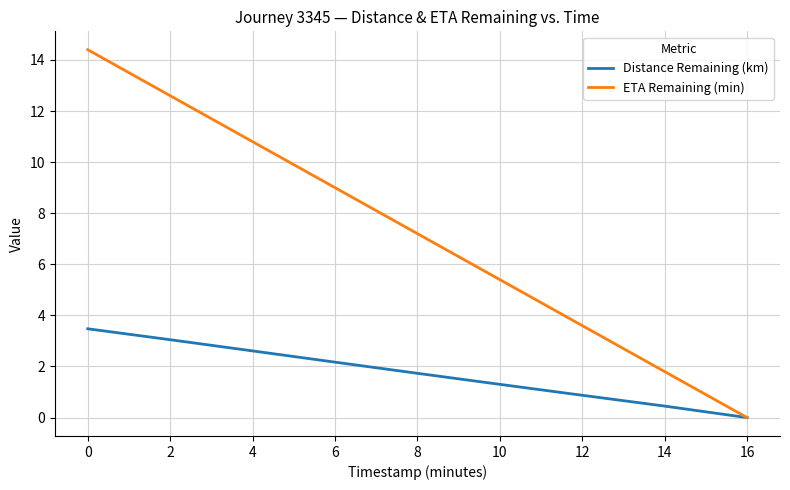

Reading left to right, what are all the values shown in this chart?

Distance Remaining (km): 3.5	3.0	2.6	2.2	1.7	1.3	0.9	0.5	0.0
ETA Remaining (min): 14.4	12.6	10.8	9.0	7.2	5.4	3.6	1.8	0.0